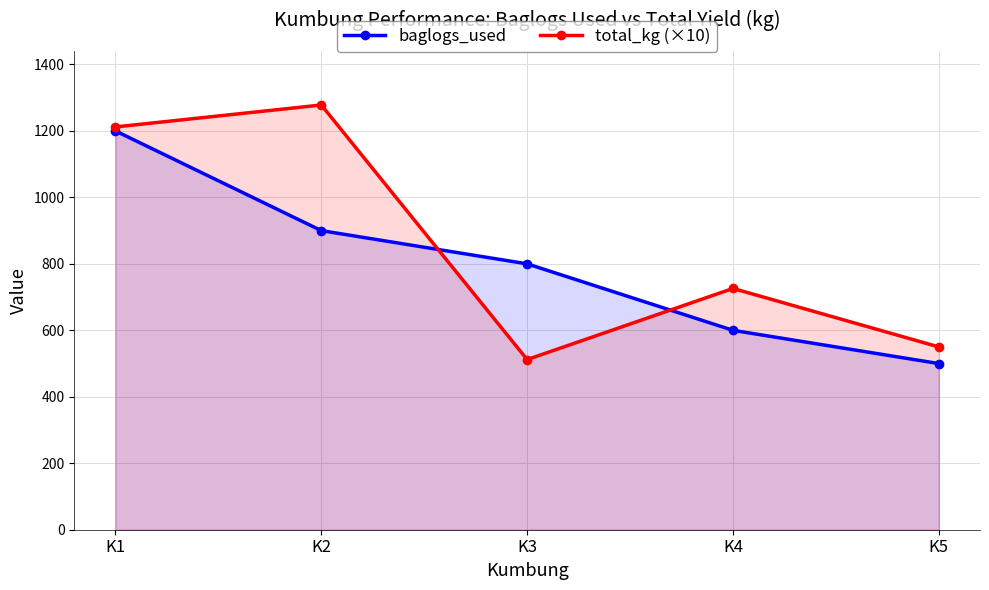

Count the baglogs_used values in the range 600 to 900.

3